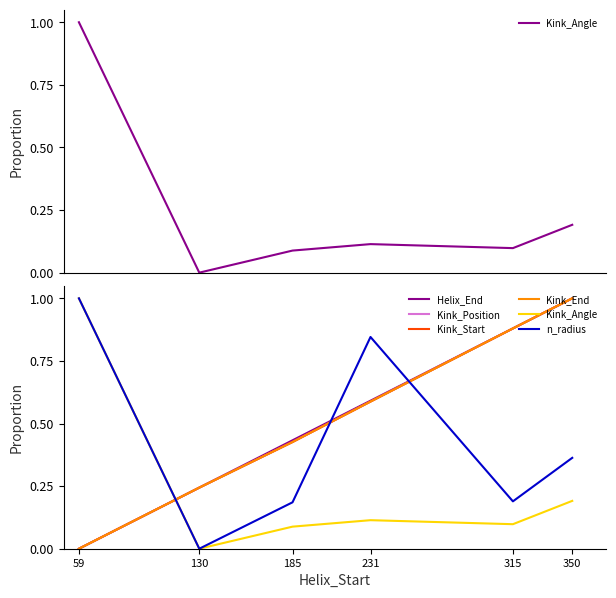

Reading left to right, list all the values displayed in this chart.

Kink_Angle: 1.0	0.0	0.1	0.1	0.1	0.2
Helix_End: 0.0	0.2	0.4	0.6	0.9	1.0
Kink_Position: 0.0	0.2	0.4	0.6	0.9	1.0
Kink_Start: 0.0	0.2	0.4	0.6	0.9	1.0
Kink_End: 0.0	0.2	0.4	0.6	0.9	1.0
n_radius: 1.0	0.0	0.2	0.8	0.2	0.4